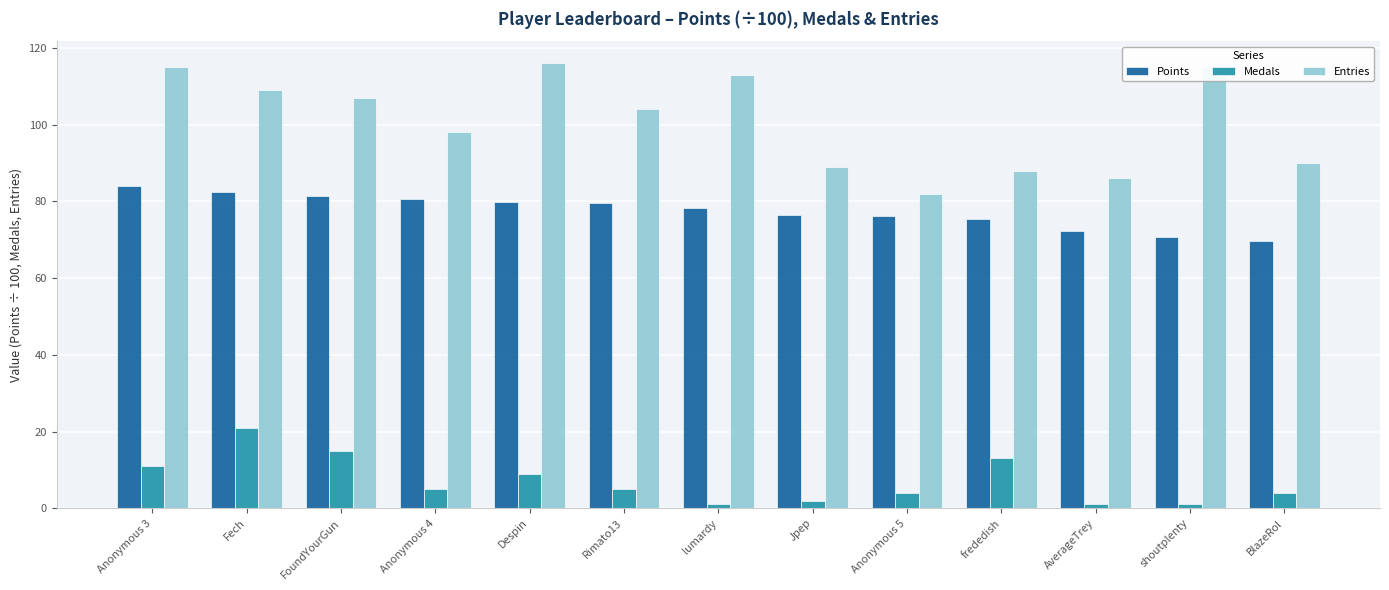

What is the average value of the Entries series?

100.9